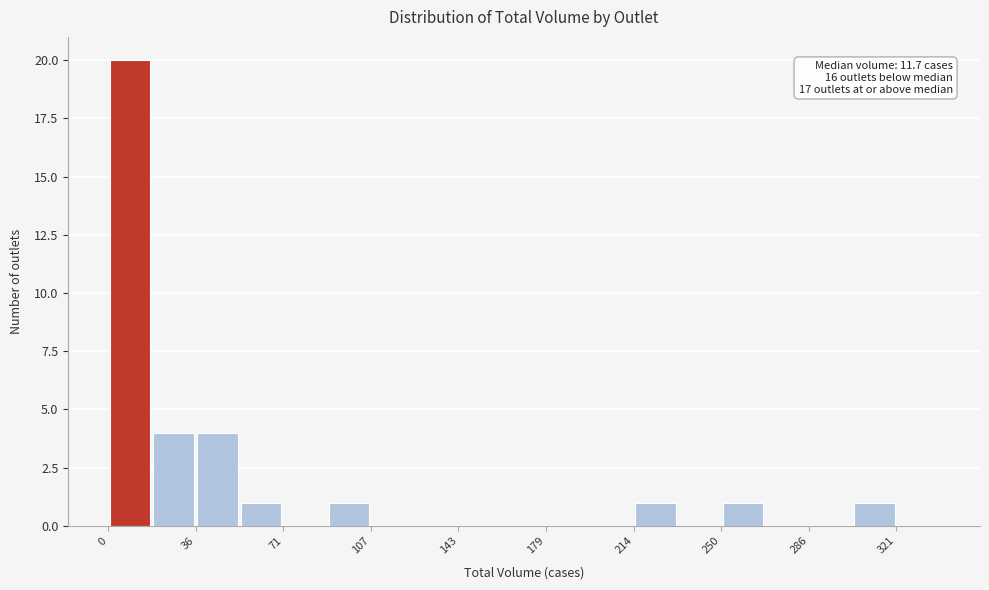

Read against the x-axis, roughly where is the centre of the tallest bar?

10